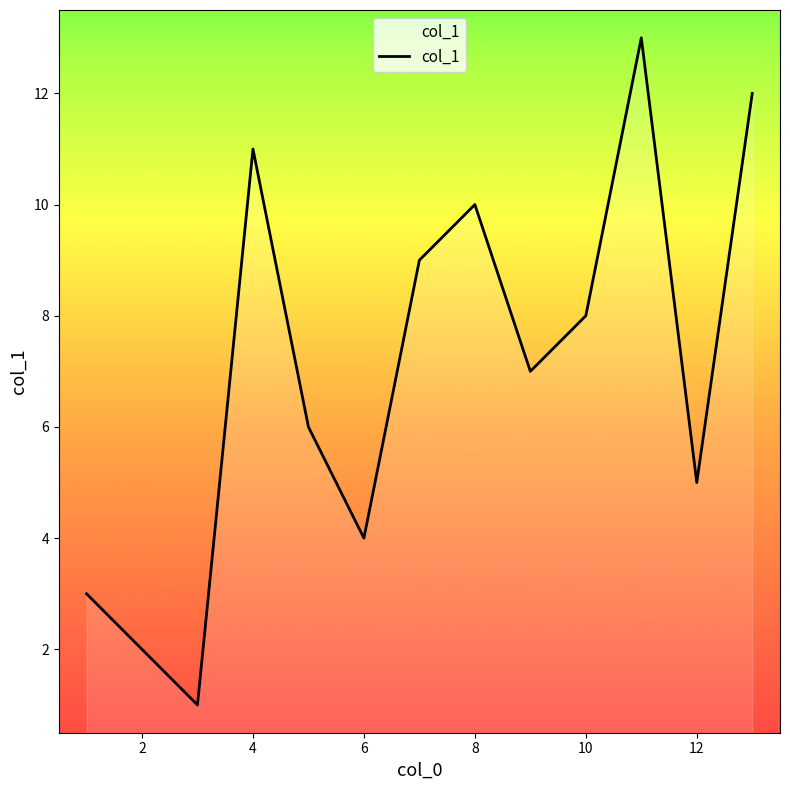

True or false: the data has more than 1 interior local peaks.

True